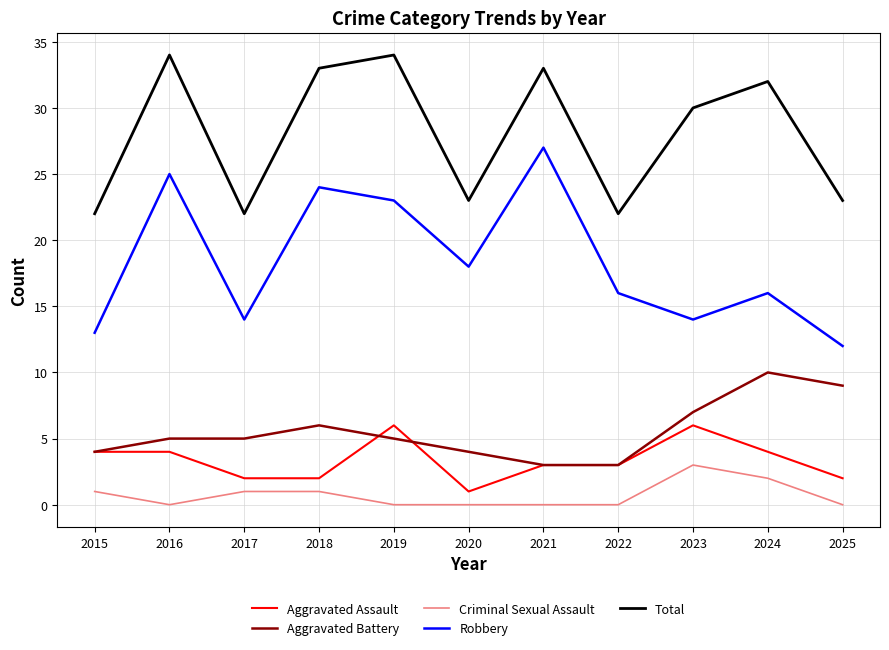

True or false: Robbery and Total cross at least once.

False